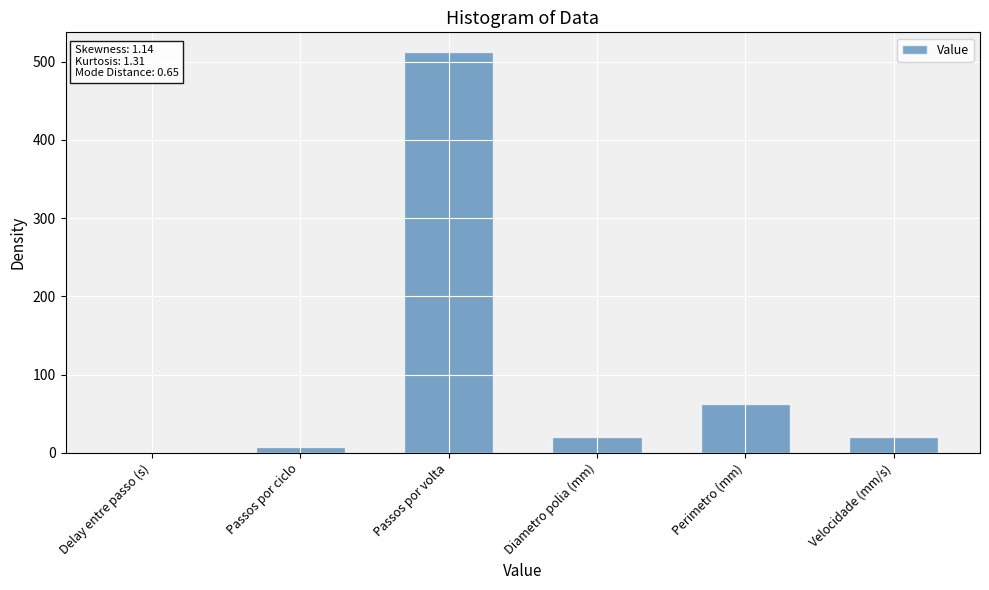

What is the greatest value displayed?

512.0